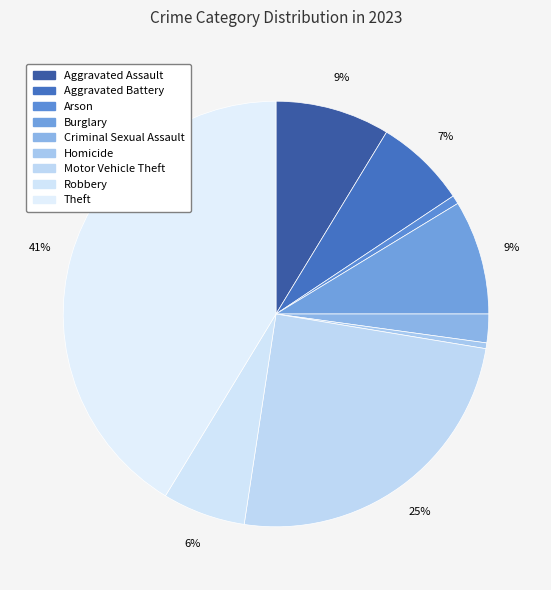

Which category has the biggest portion of the pie?

Theft